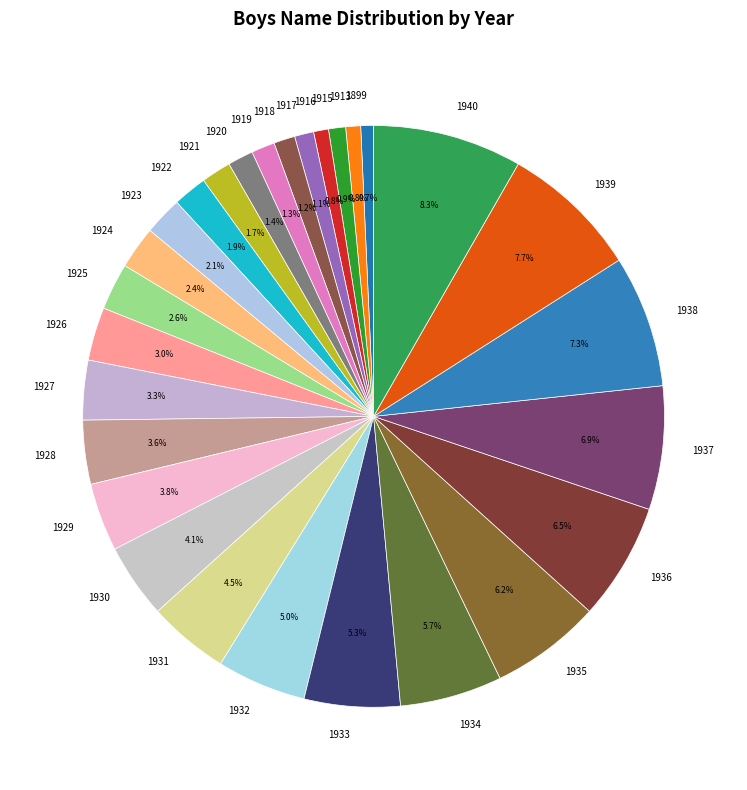

Is there a majority slice in this chart?

No